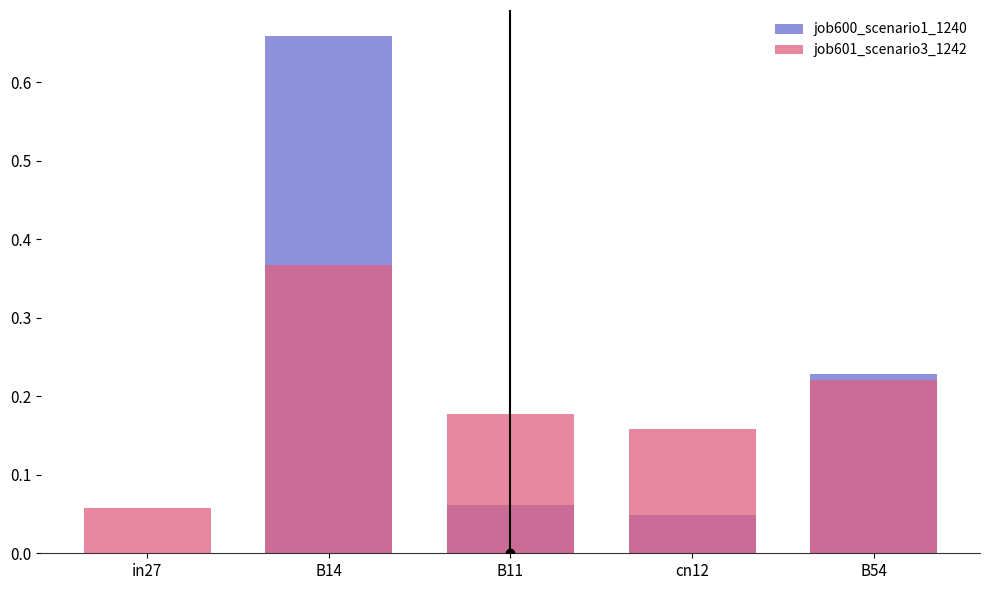

What is the difference between the highest and lowest values at in27?

0.1